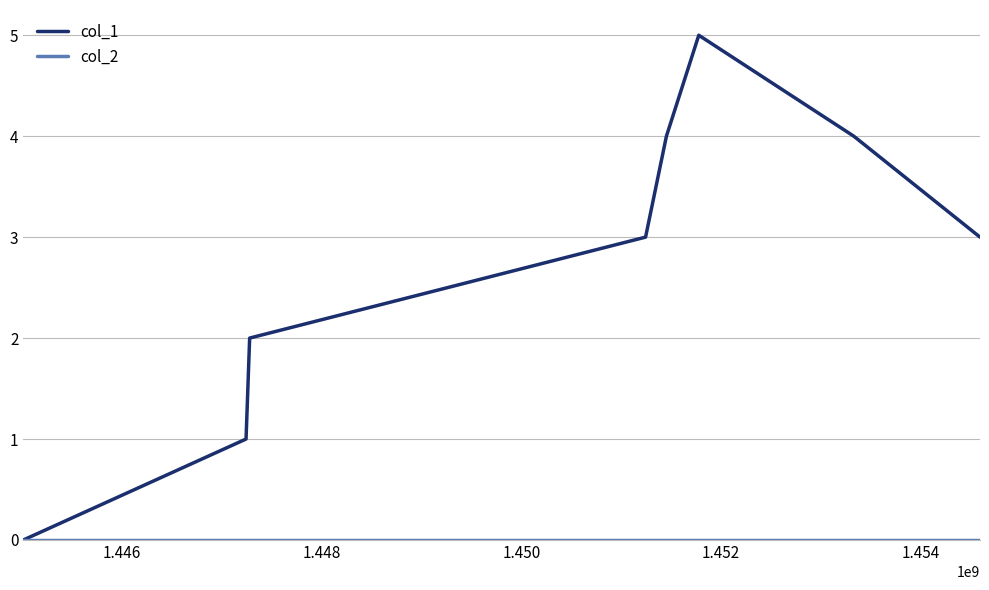

Which series has the largest range (max minus min)?

col_1